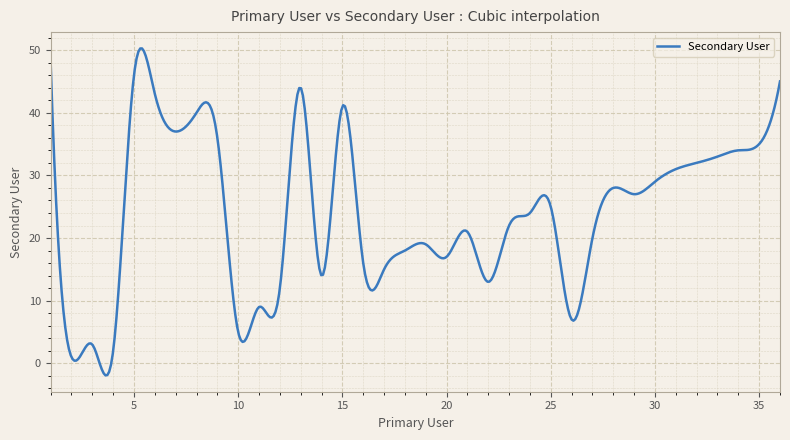

What is the maximum value shown in the chart?

50.3